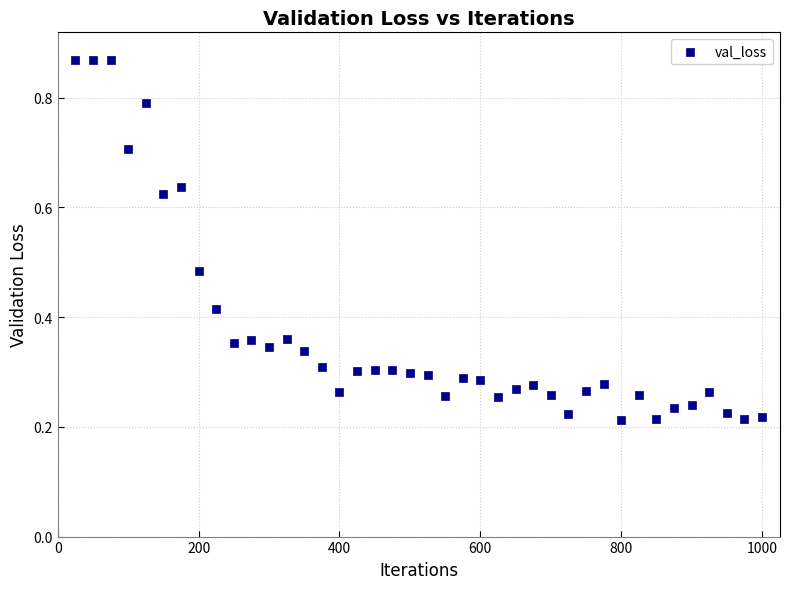

What is the range of Y values (max minus min)?

0.7